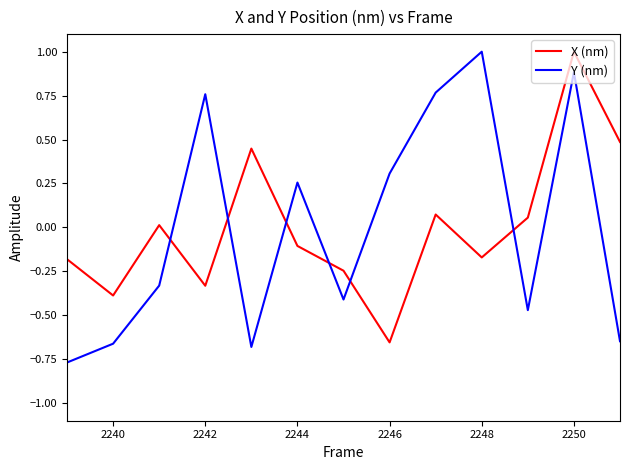

How many times do Y (nm) and X (nm) cross each other?

6